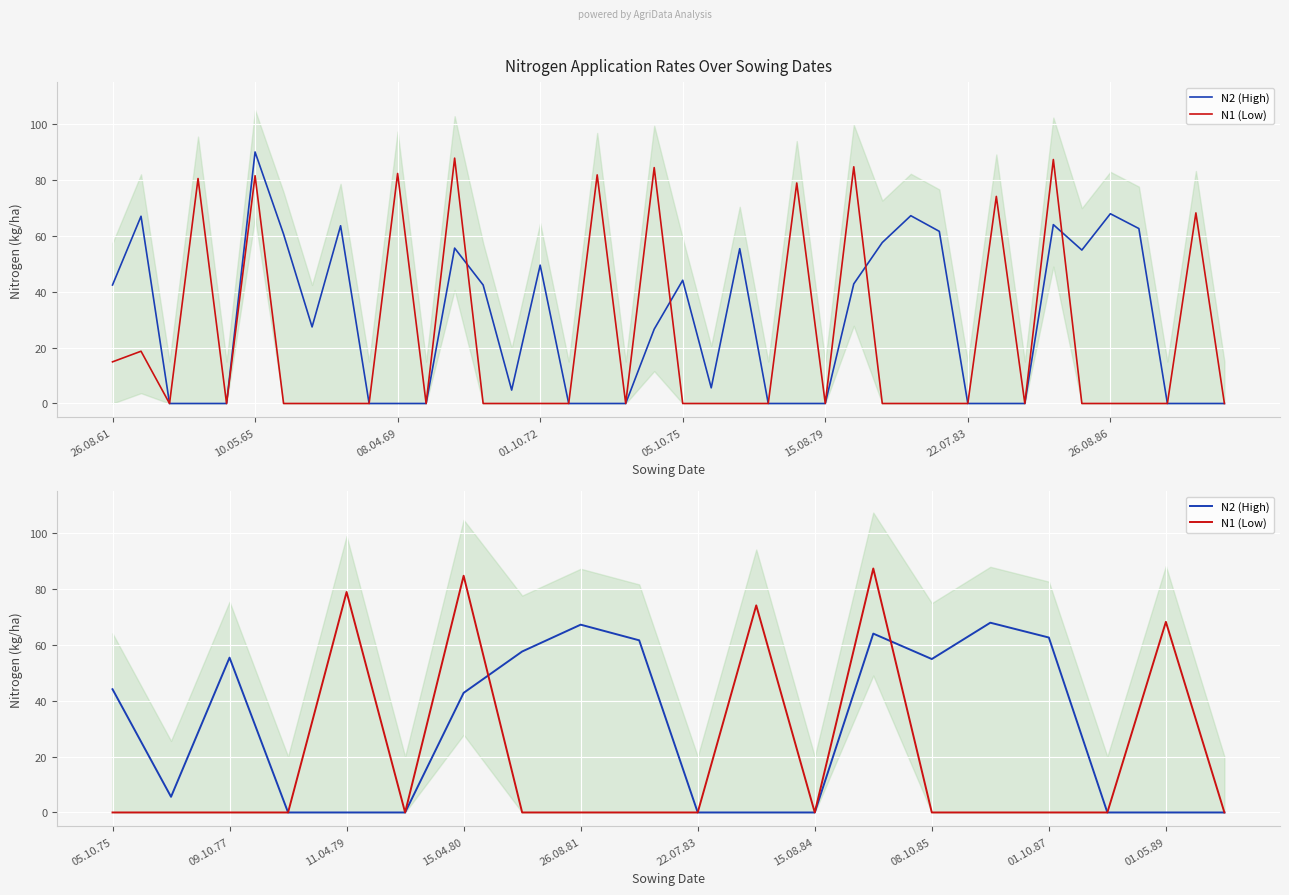

Count the number of categories in the chart.

20